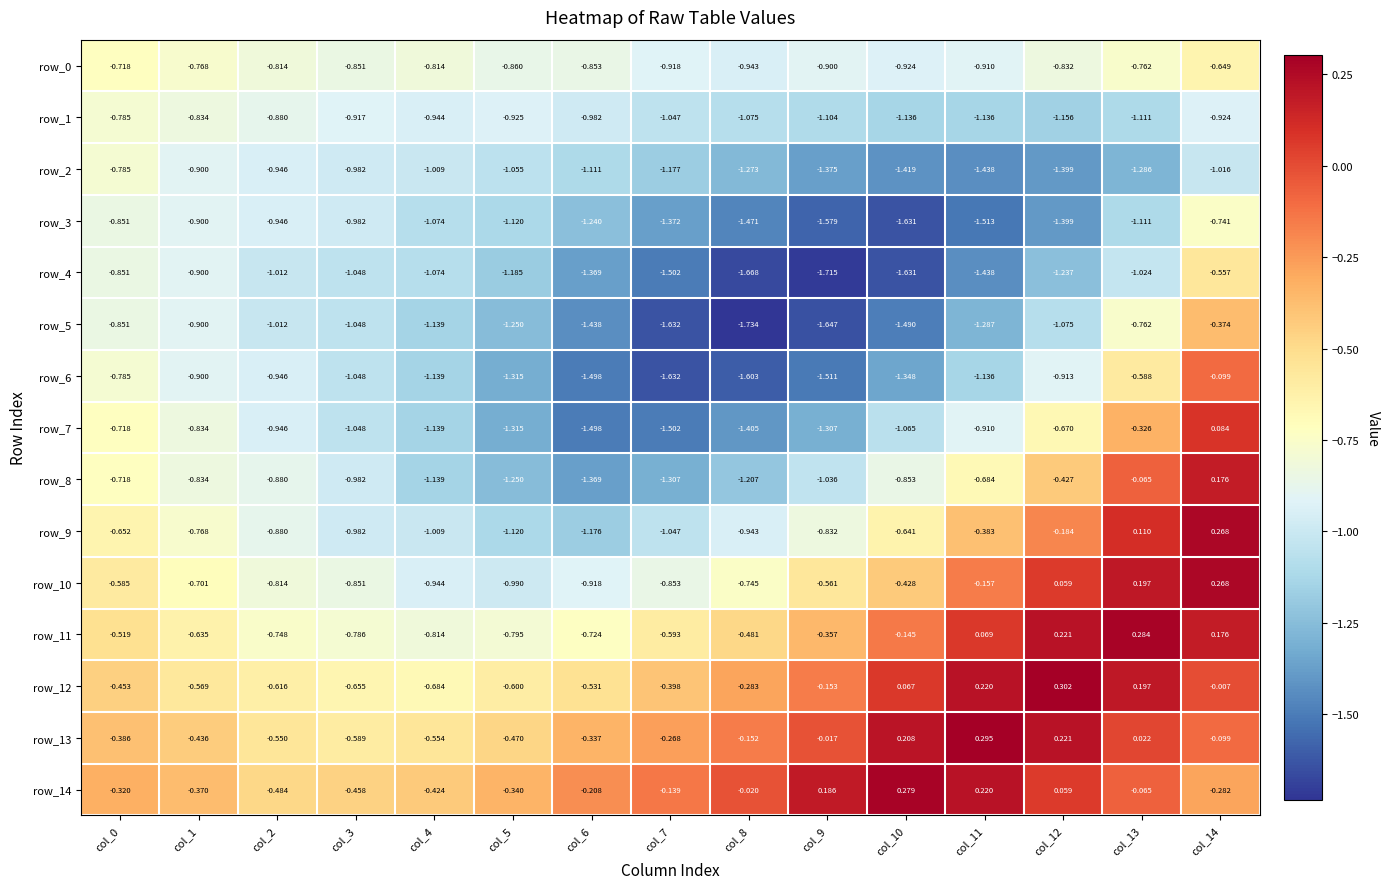

List the series in order of their peak value, highest first.

row_12, row_13, row_11, row_14, row_9, row_10, row_8, row_7, row_6, row_5, row_4, row_0, row_3, row_1, row_2